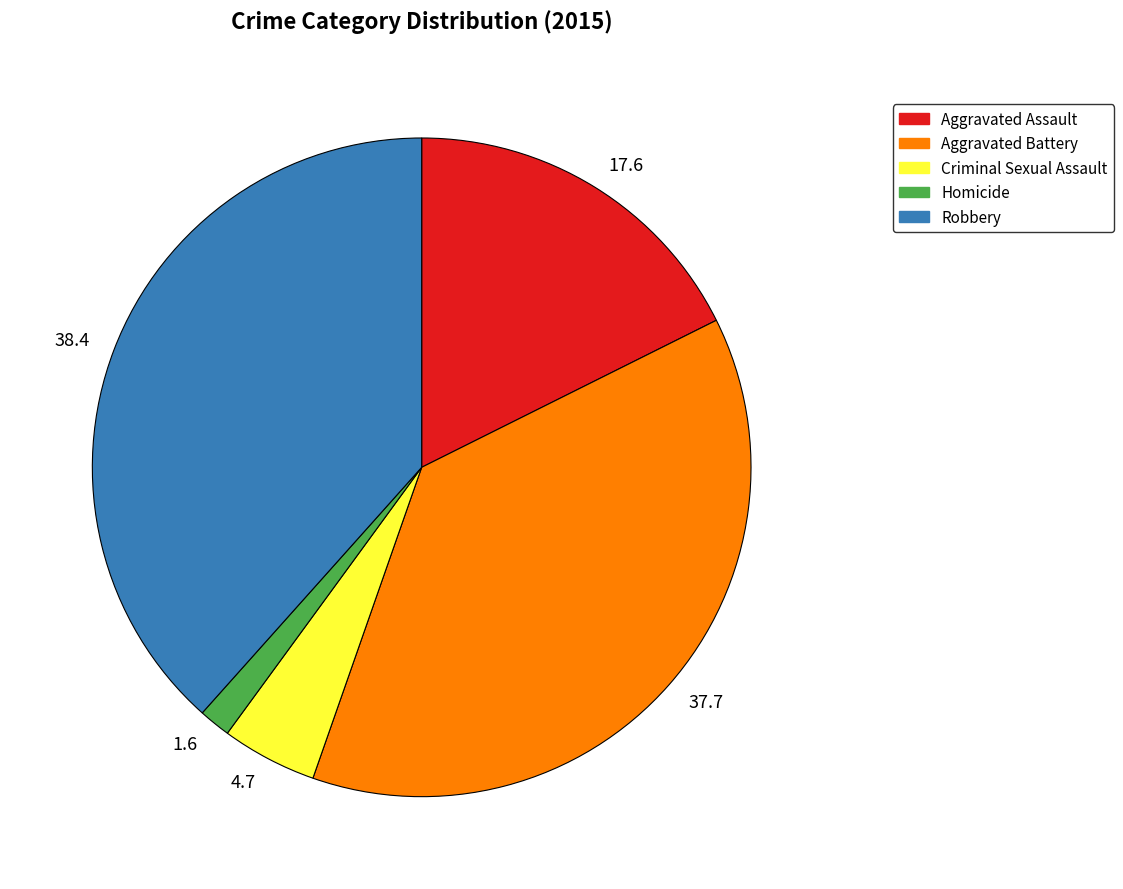

What is the ratio of the value at Criminal Sexual Assault to the value at Robbery?

0.1